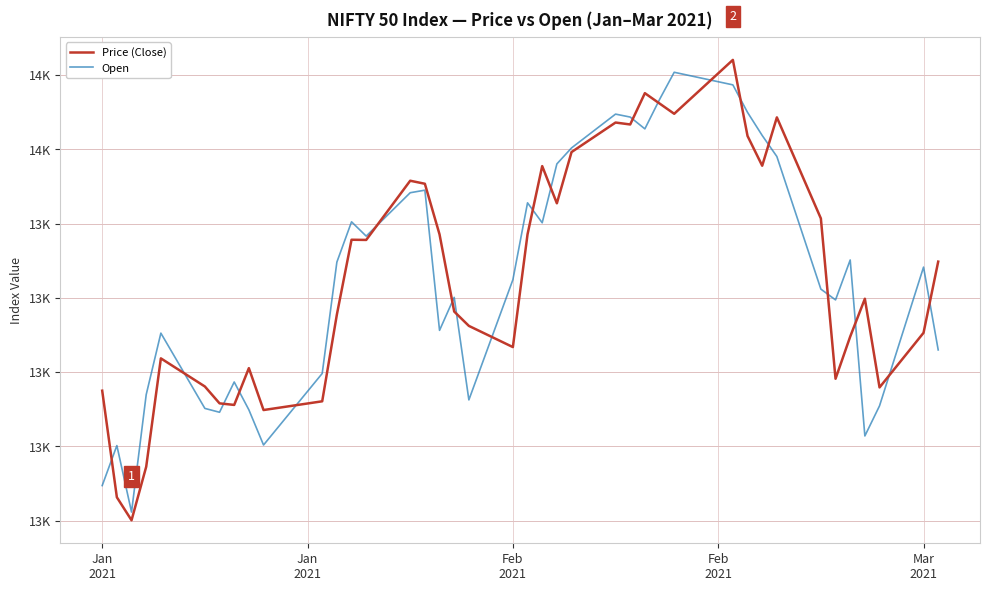

Is this an area chart (filled region under the line)?

No